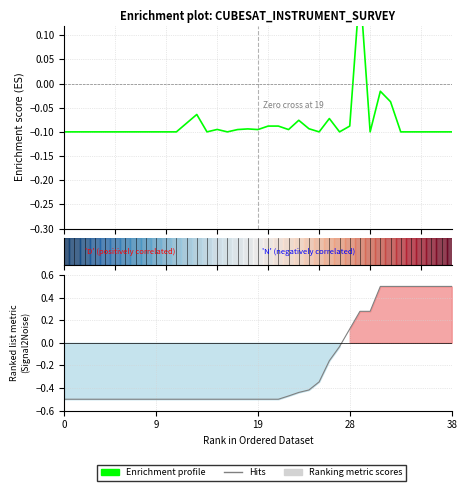

What is the difference between the highest and lowest values at 0?

0.4